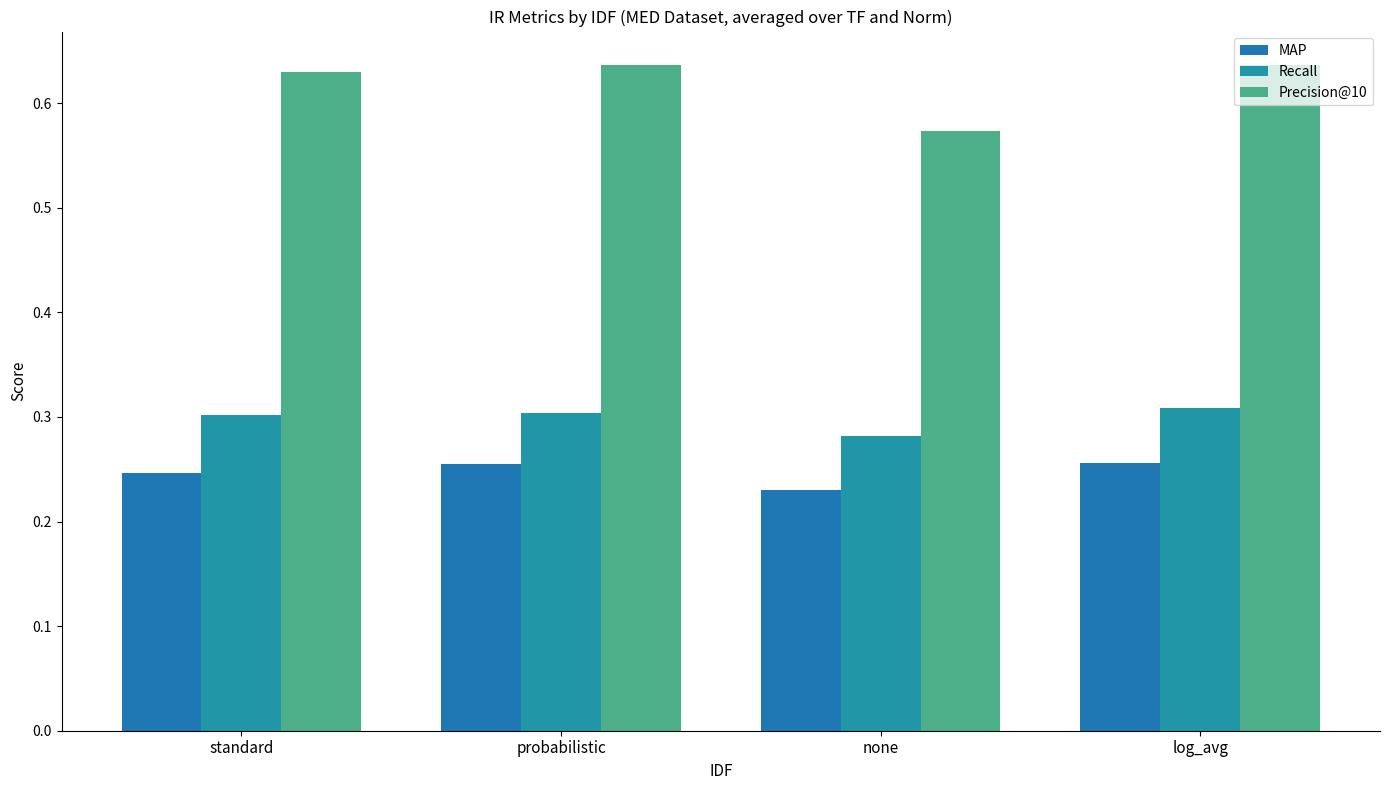

What is the sum of all Recall values?

1.2